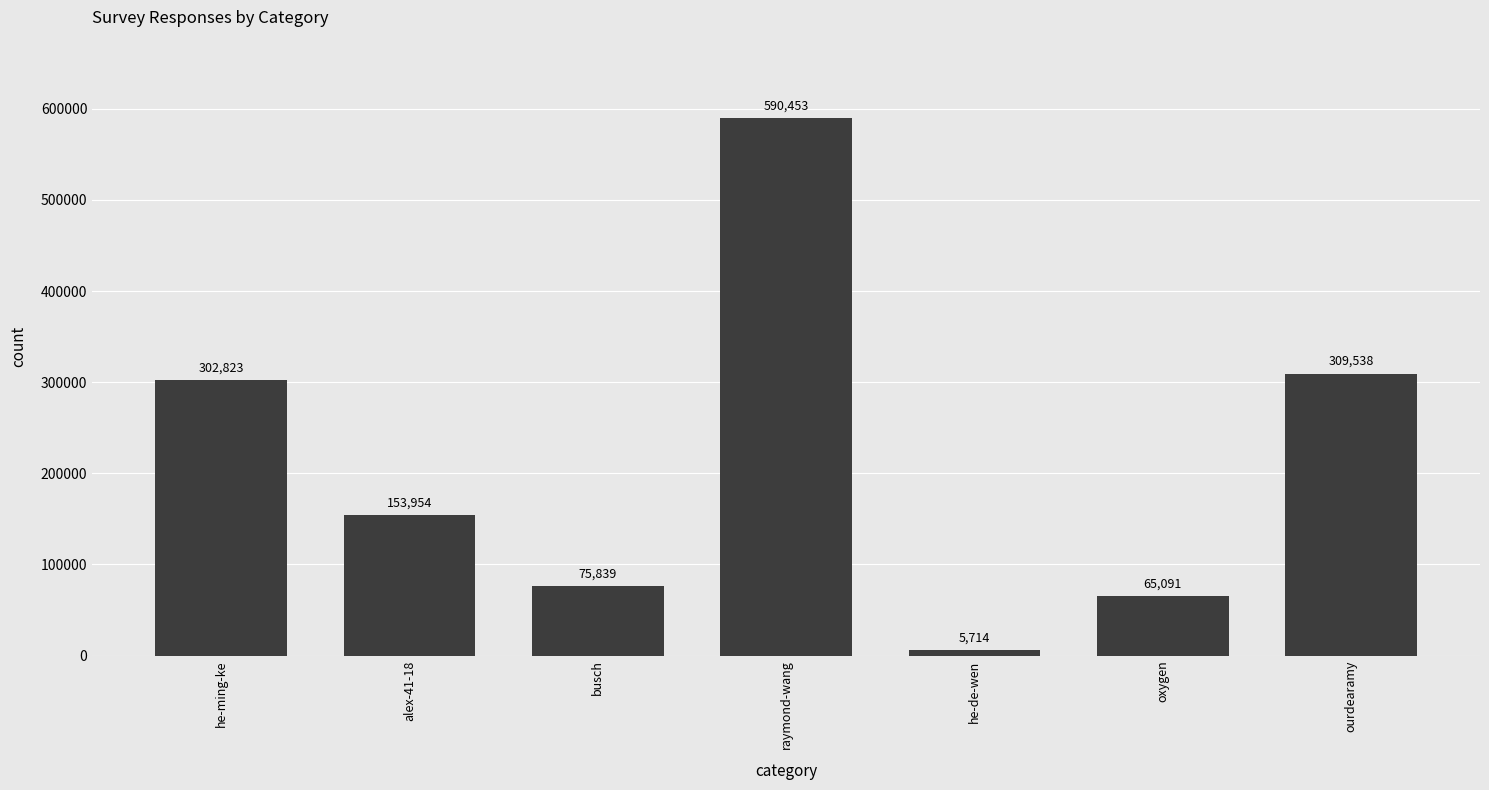

What is the label of the 3rd bar from the right?

he-de-wen